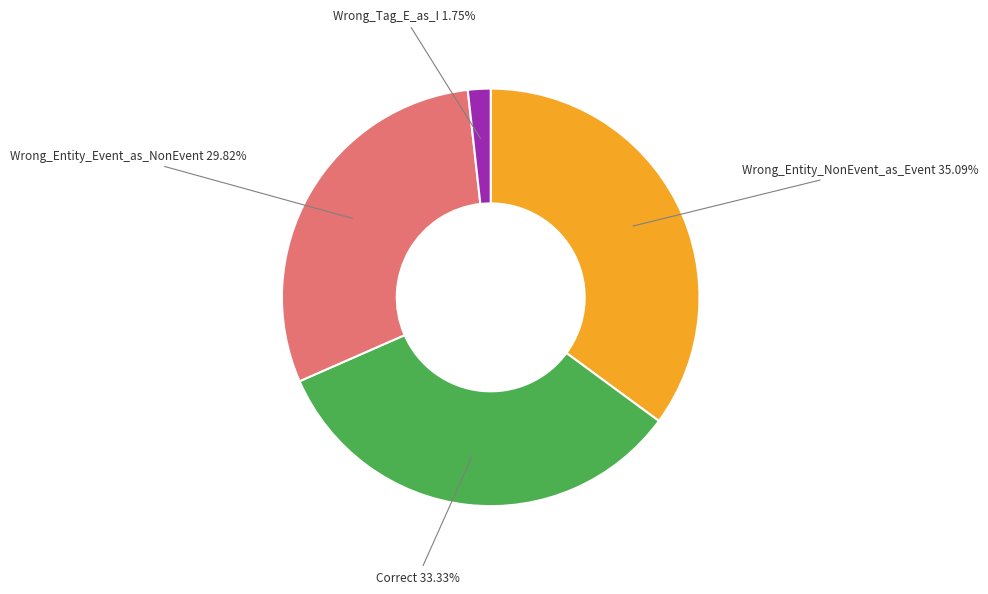

To the nearest percent, what portion does Wrong_Tag_E_as_I represent?

2%